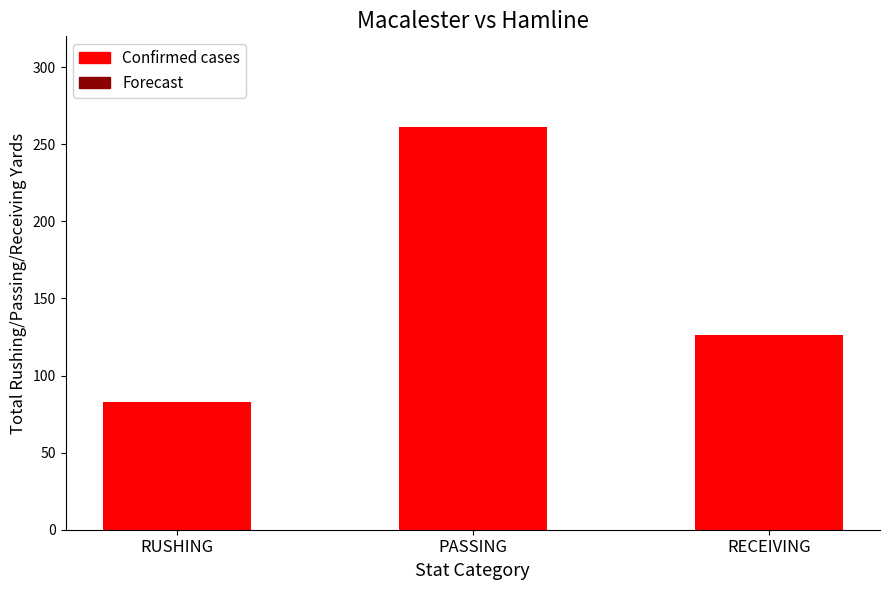

True or false: the data shows 216 at RECEIVING.

False